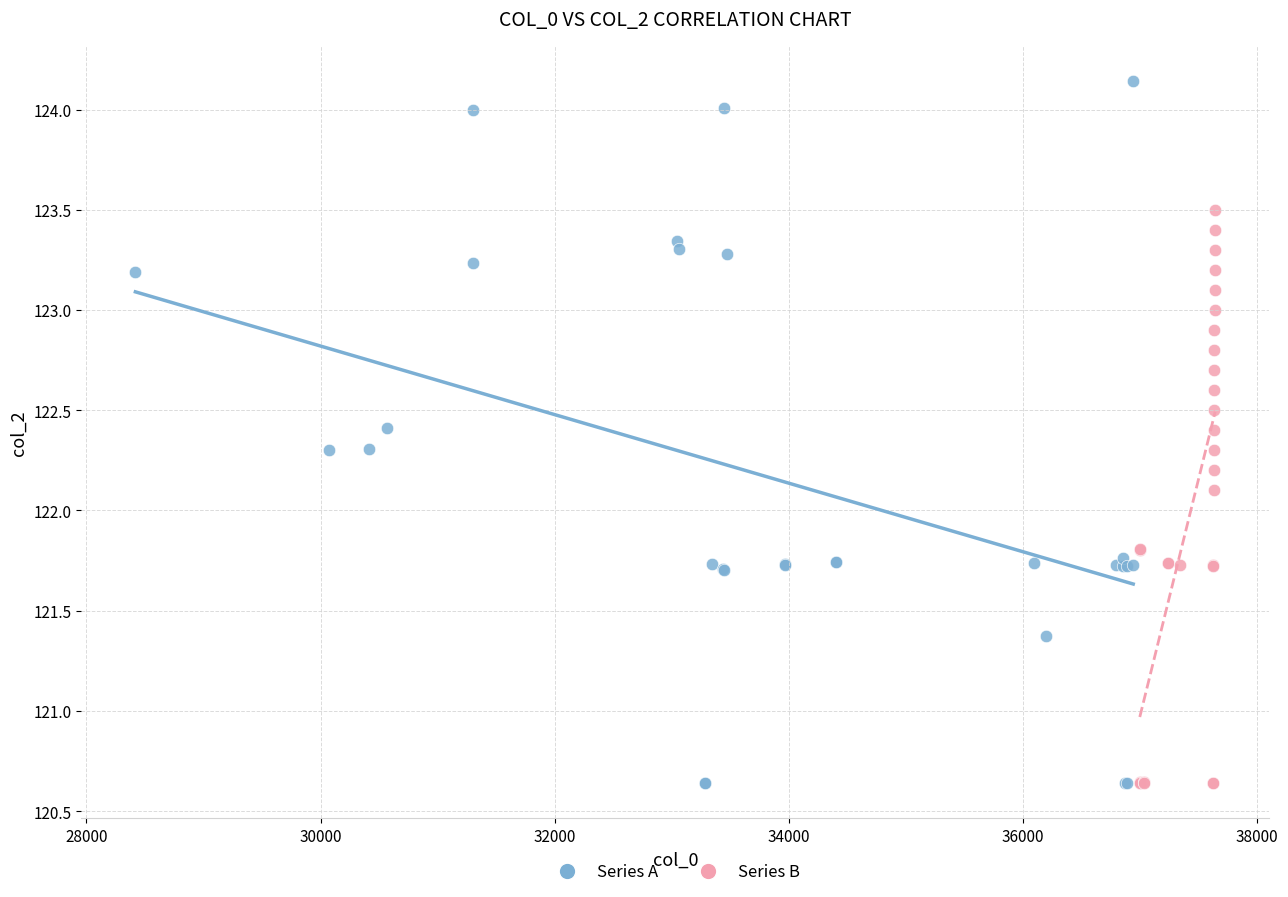

What are all the series names shown in the legend?

Series A, Series B